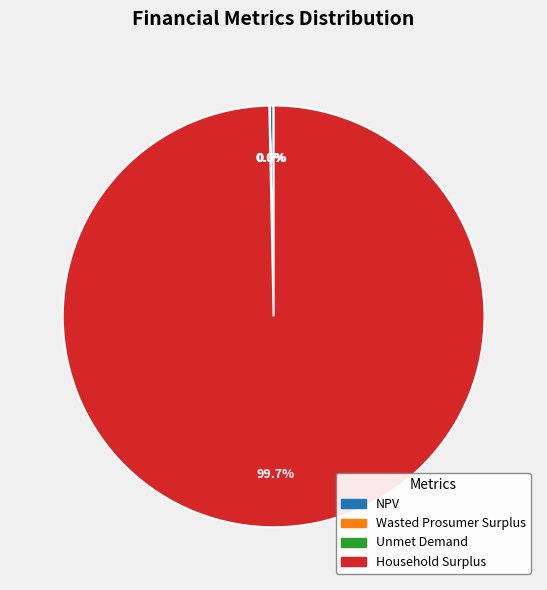

Does any single category account for the majority?

Yes